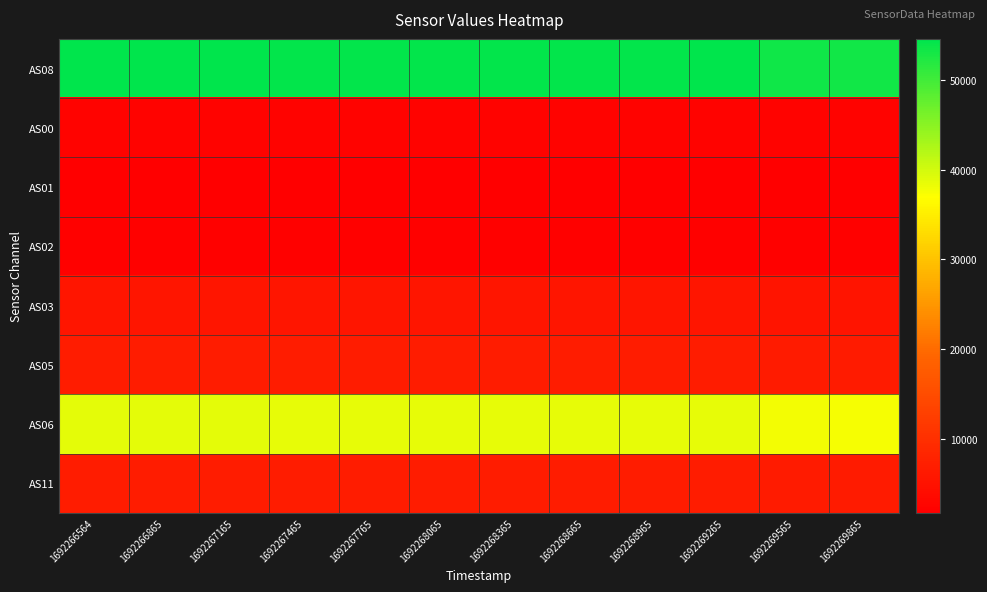

Which has a higher value, 1692267465 or 1692269565?

1692267465